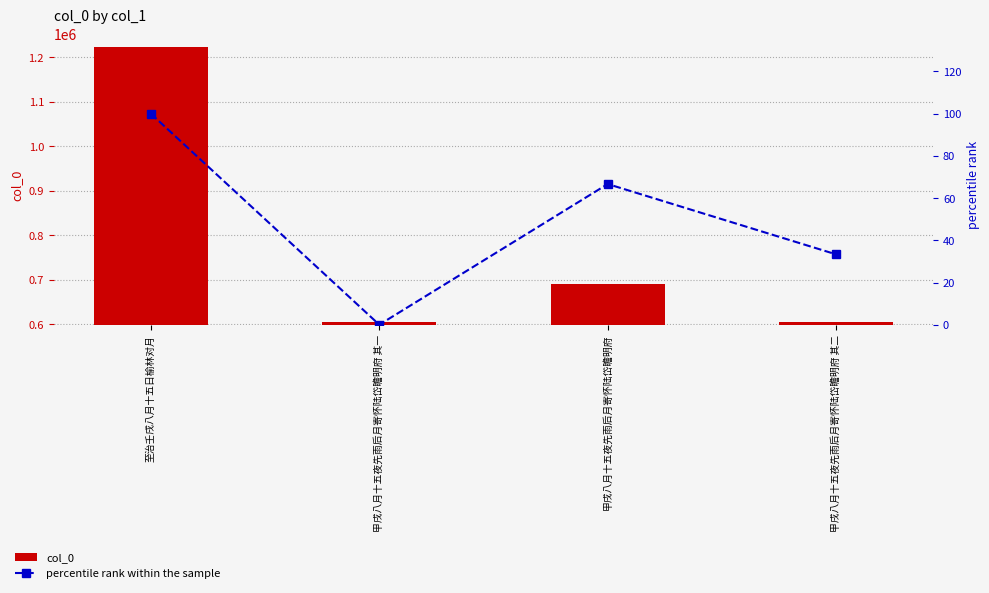

How many data points in col_0 are above 690577?

1